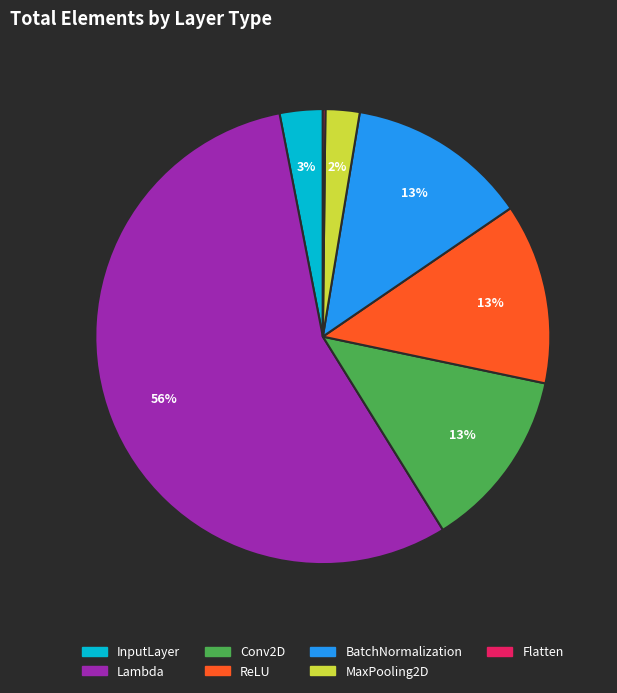

To the nearest percent, what is the combined percentage of MaxPooling2D and InputLayer?

5%